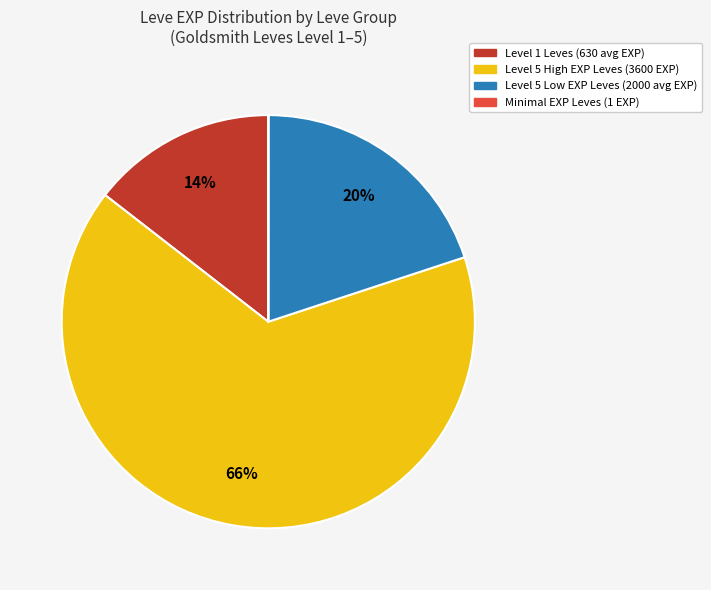

Is there any slice that represents more than half of the pie?

Yes